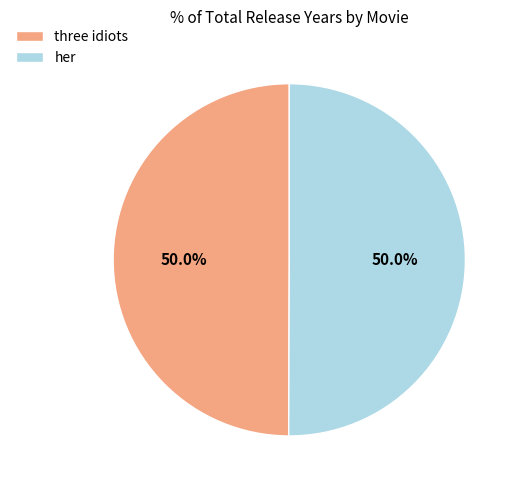

To the nearest percent, what portion does her represent?

50%